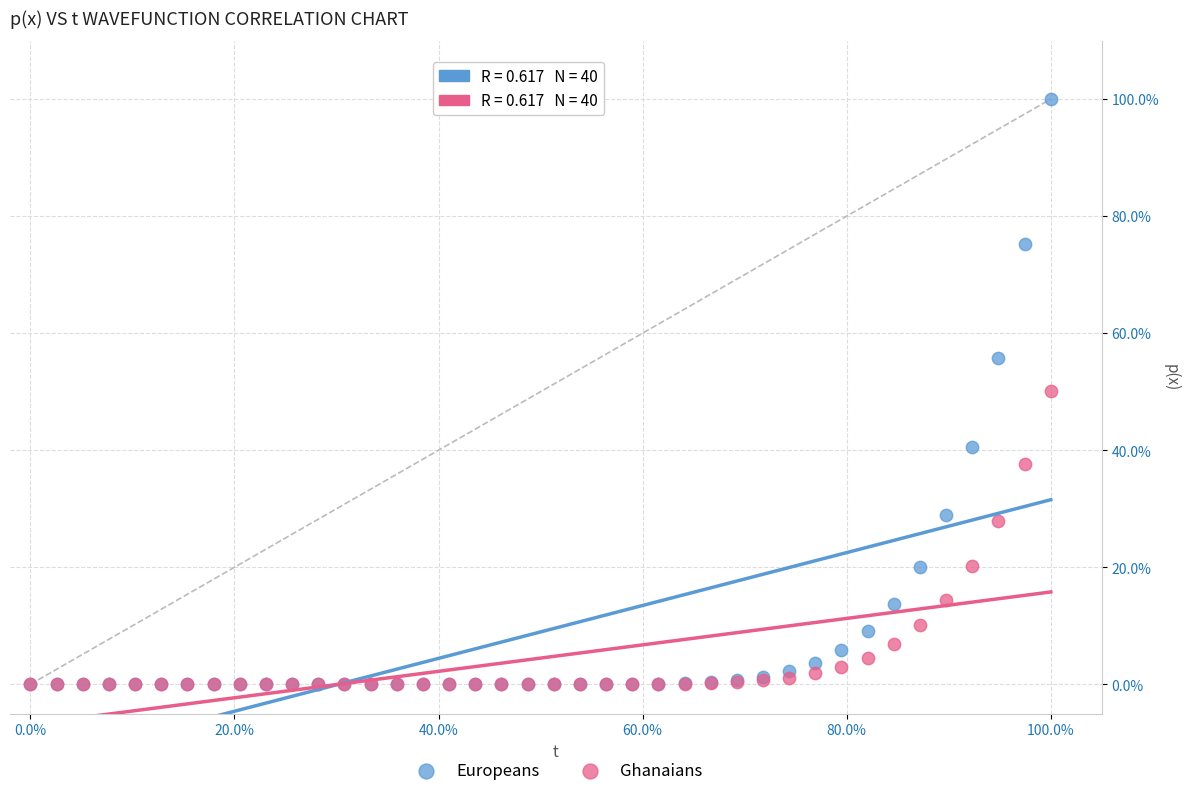

Which series has the widest spread of Y values?

Europeans